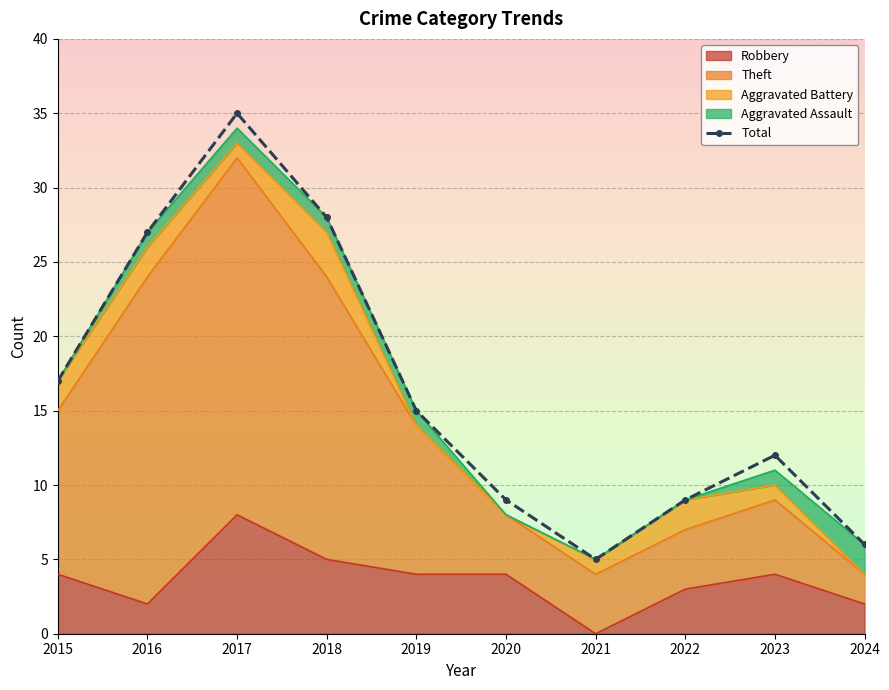

How many lines are shown in the chart?

1